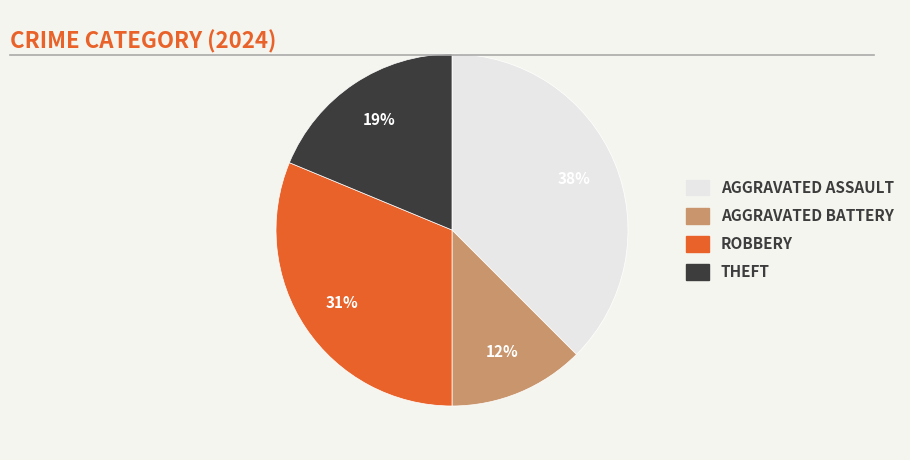

Is there any slice that represents more than half of the pie?

No